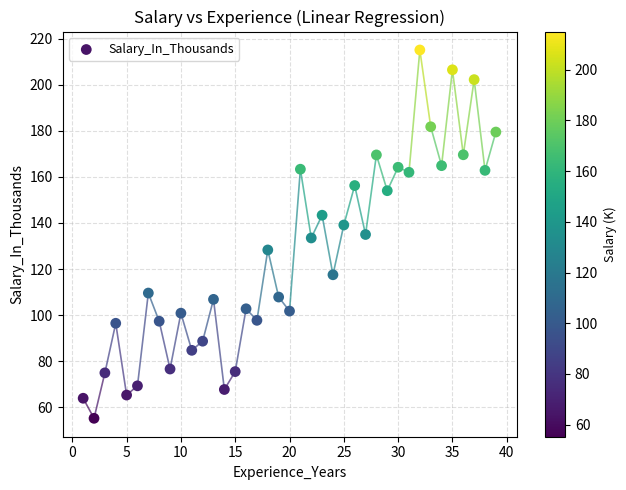

What is the range of Y values (max minus min)?

159.8